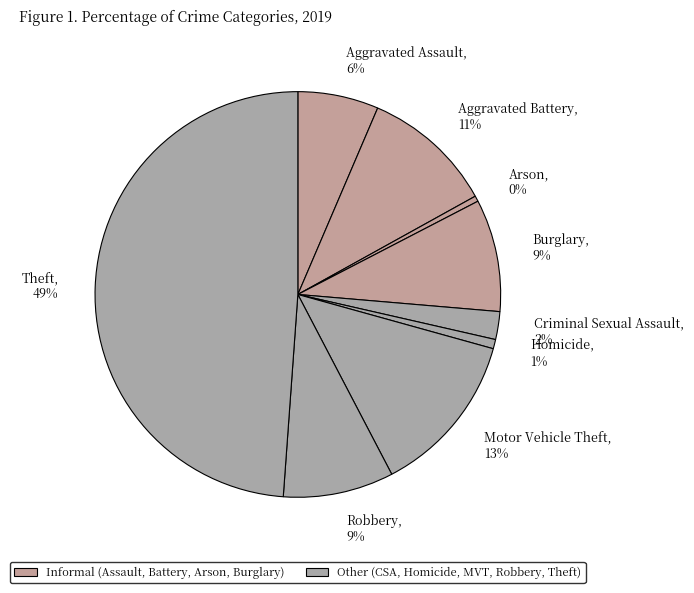

To the nearest percent, what is the combined percentage of Robbery, 9% and Criminal Sexual Assault, 2%?

11%